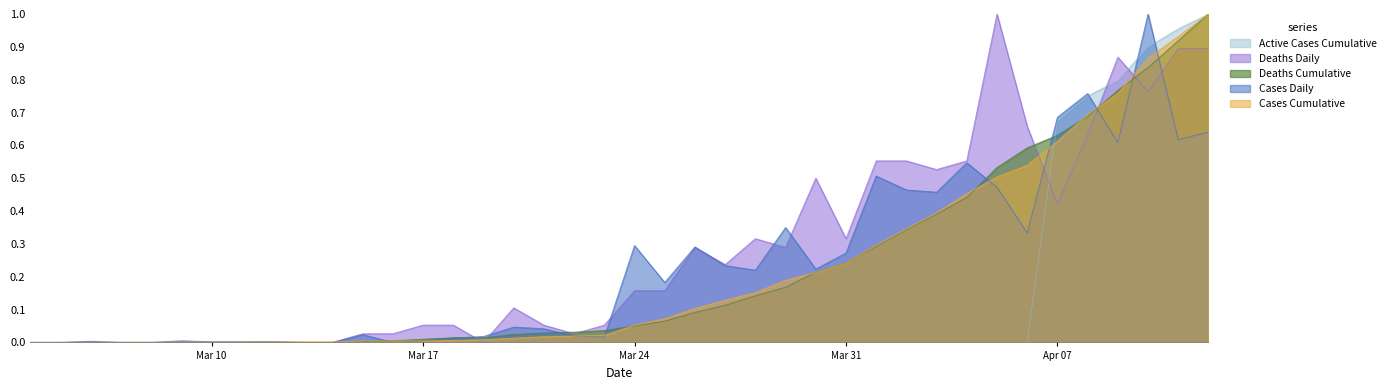

Which series has the largest total across all categories?

Deaths Daily